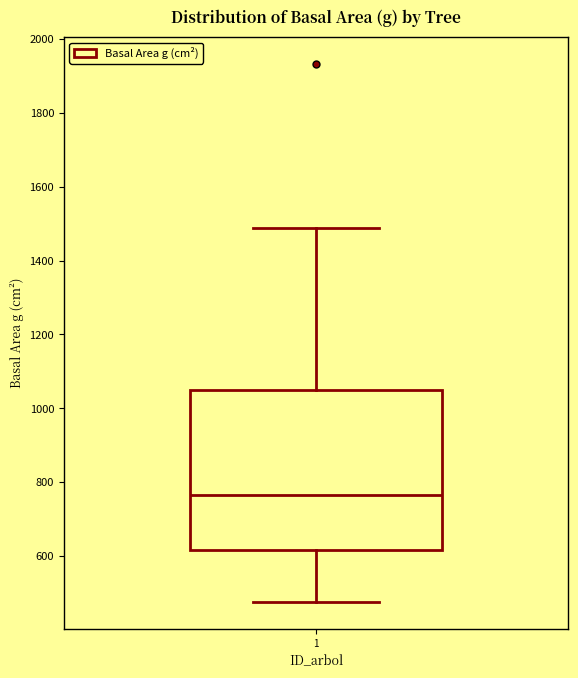

Read this box plot against the y-axis: the position of the median line, the range covered by the box, and the ends of both whiskers. The values are not printed on the chart, so give them approximately, as read against the axis.

median 760, box 620 to 1060, whiskers 480 to 1480